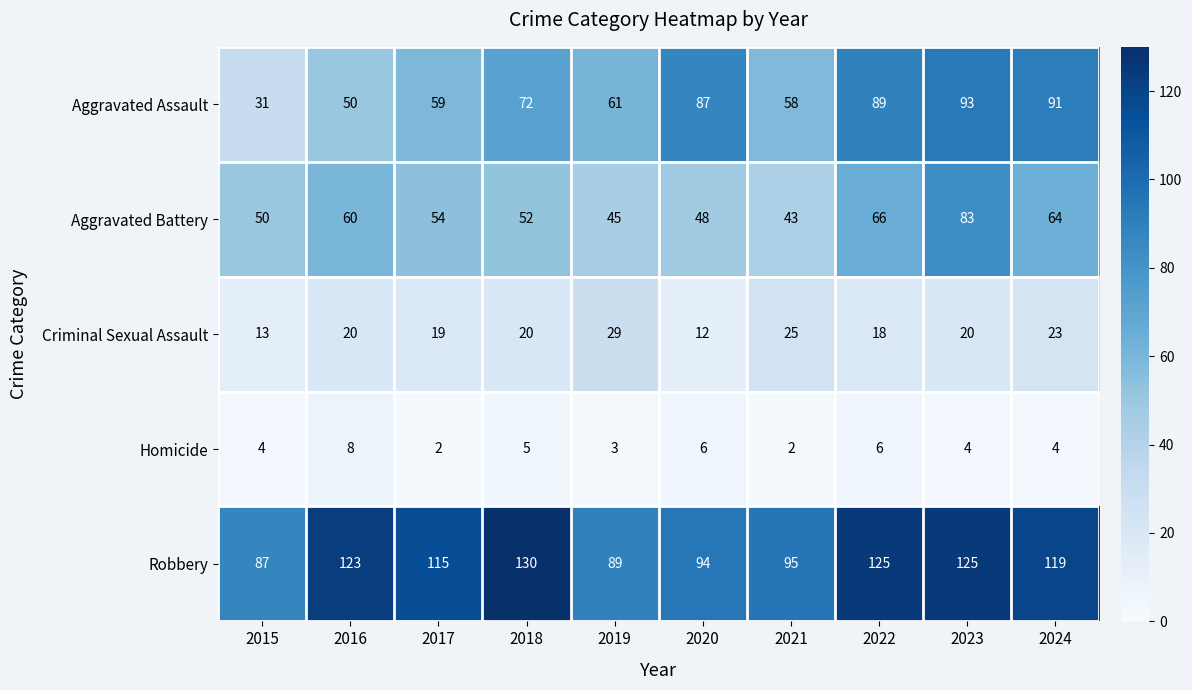

What value does the Aggravated Battery series have at 2024?

64